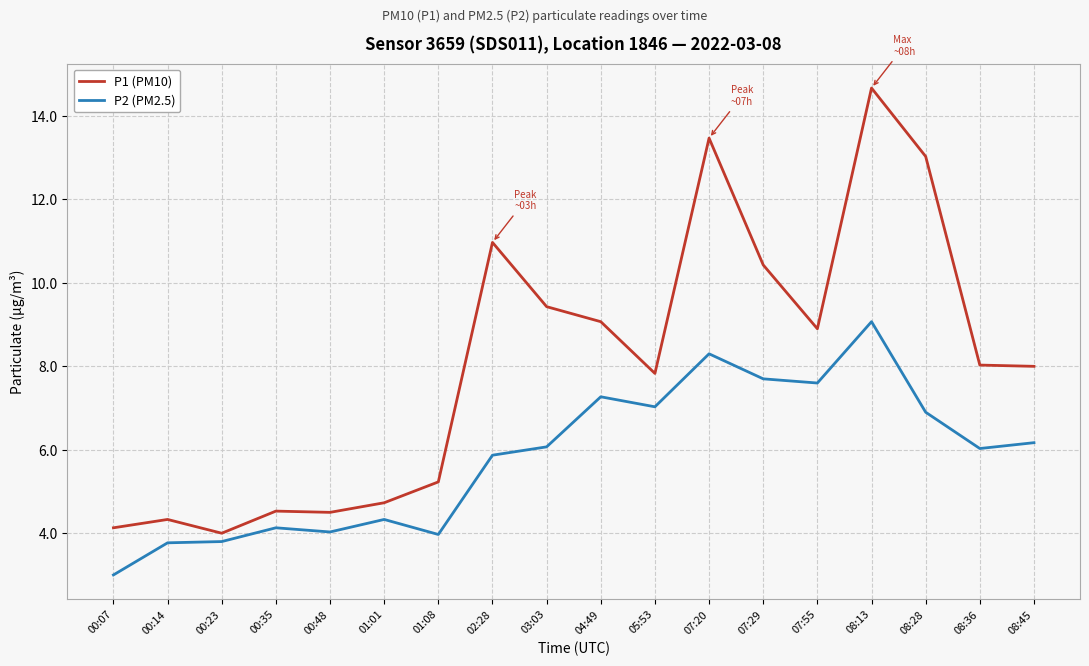

Read the P1 (PM10) value at 03:03.

9.4